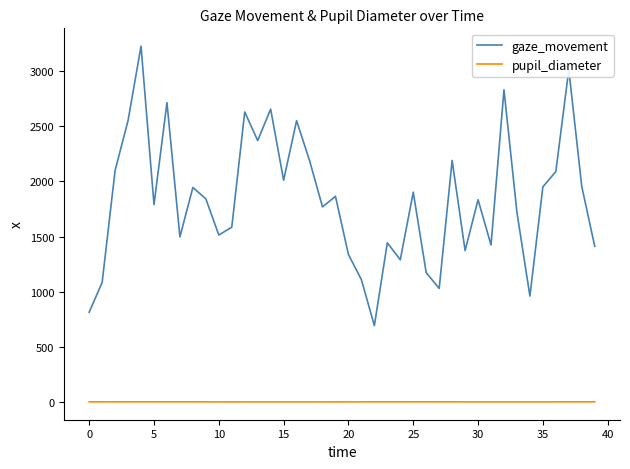

How many series are shown in this chart?

2